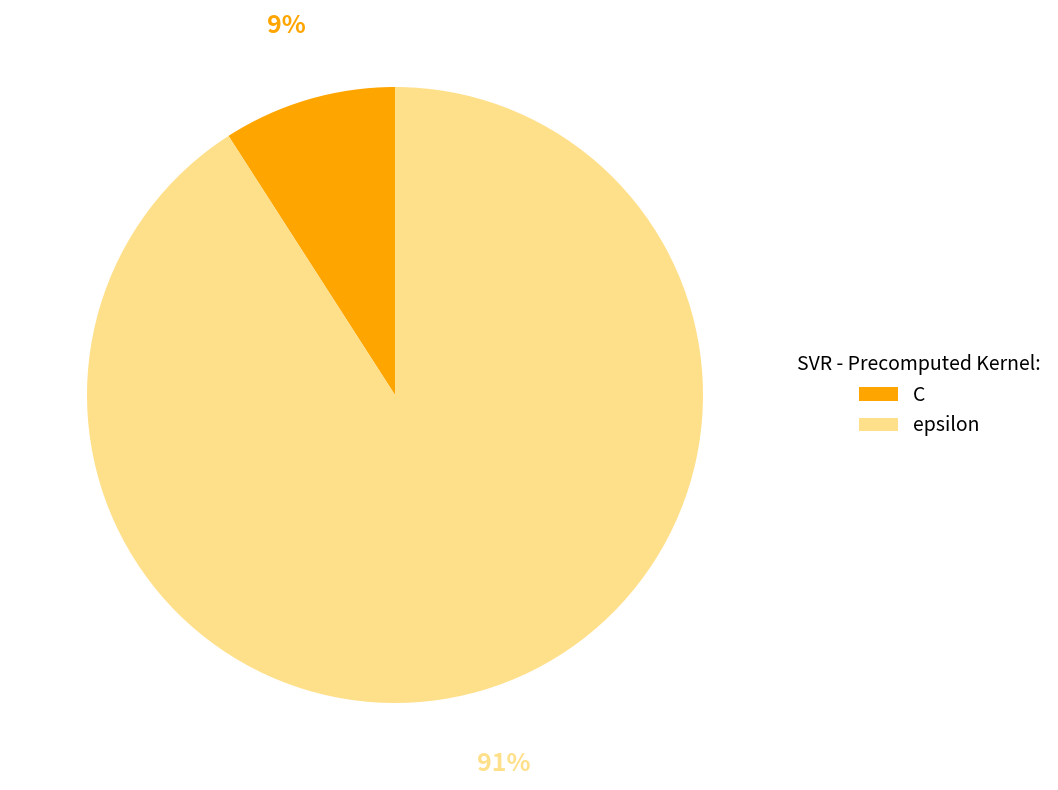

What percentage is the C slice, to the nearest percent?

9%